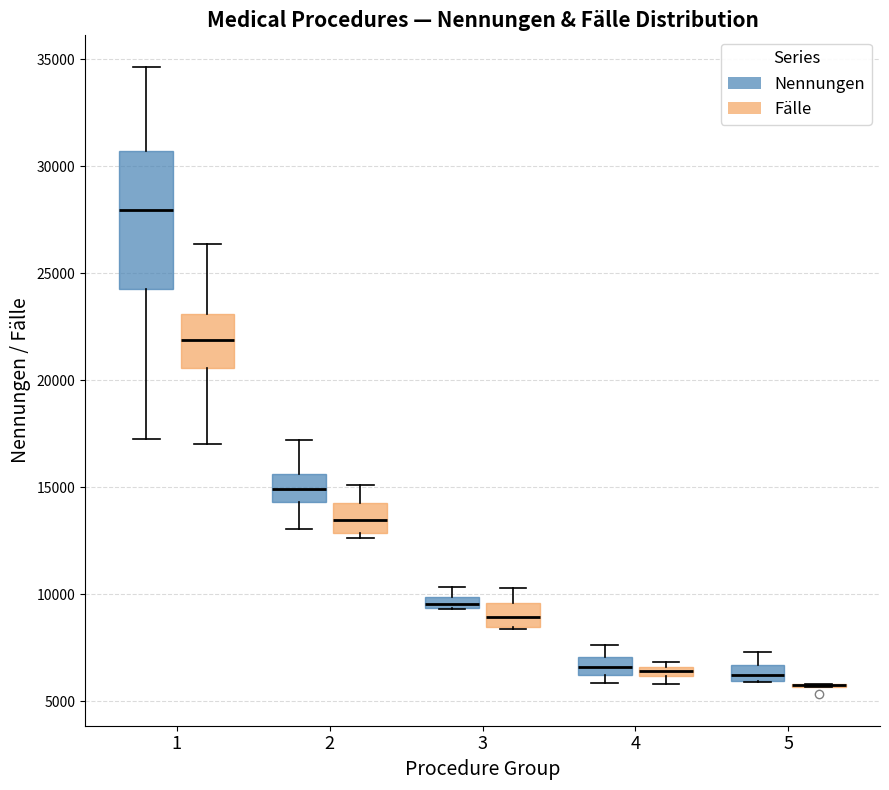

Which box is the tallest, from its lower edge to its upper edge?

1 (Nennungen)